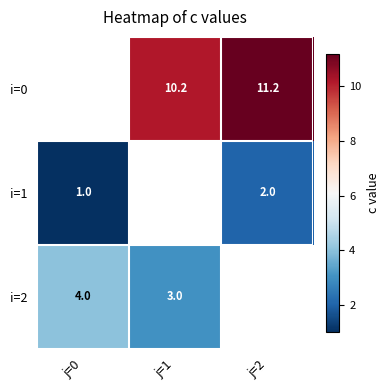

True or false: i=2 has a value of 5.4 at j=1.

False